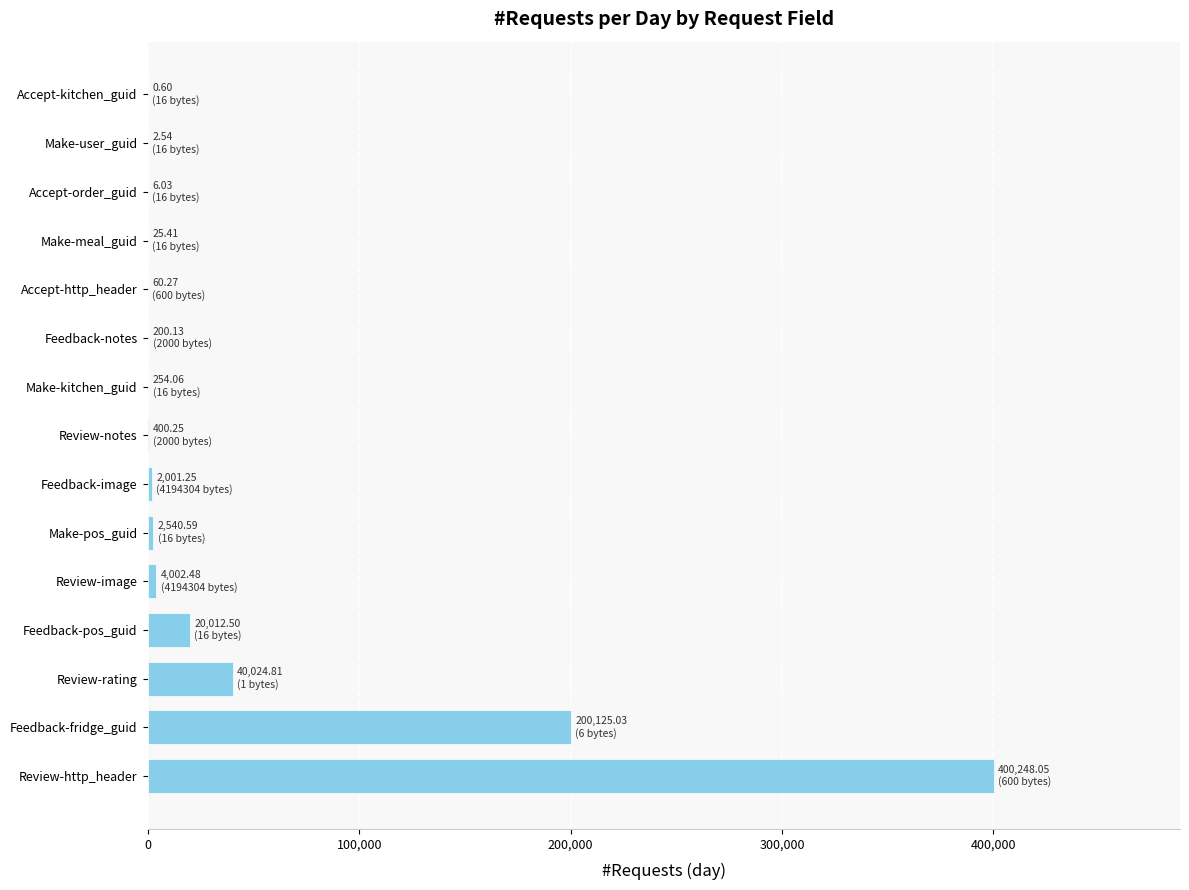

The chart shows a value of 20012.5 at Feedback-pos_guid. True or false?

True